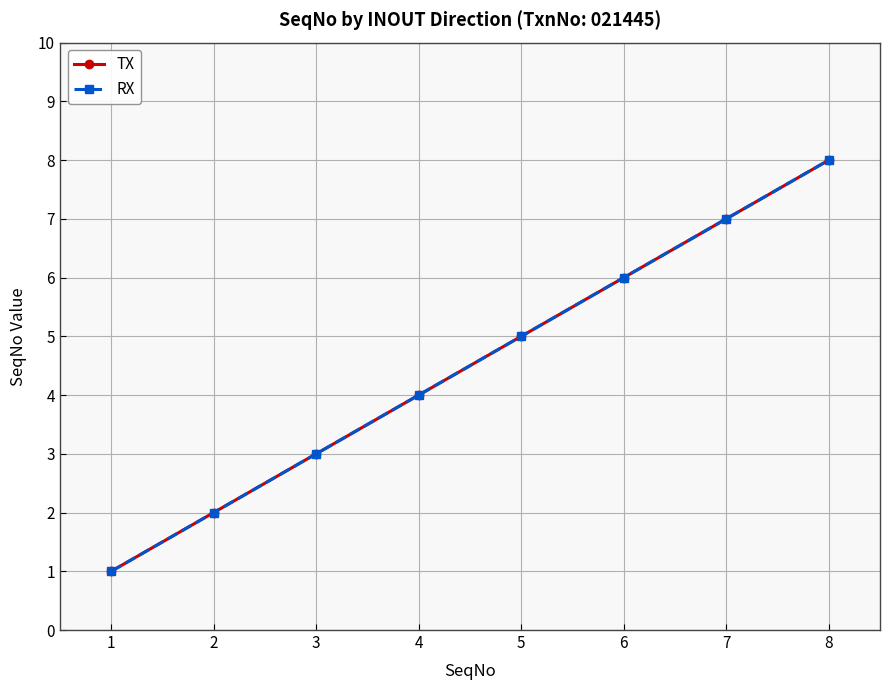

Which series changed the most between 1 and 3?

TX